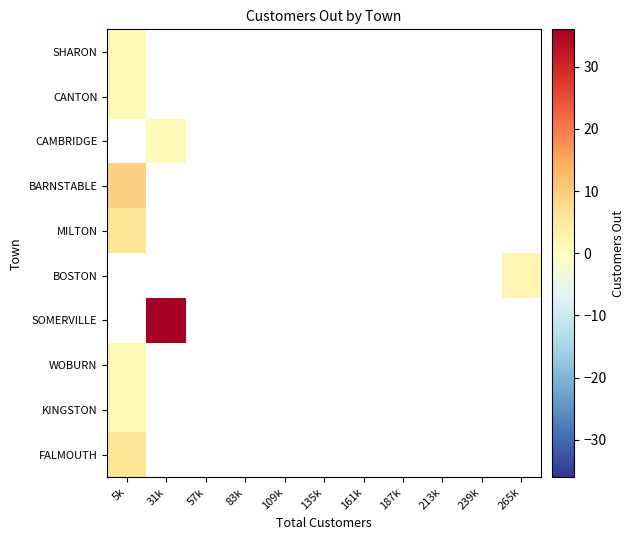

What is the greatest value displayed?

36.0